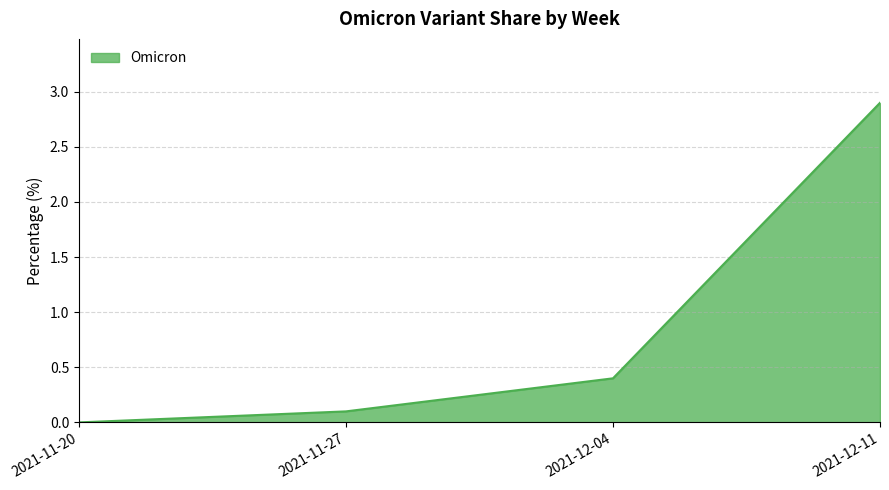

True or false: the data shows 2.9 at 2021-12-11.

True